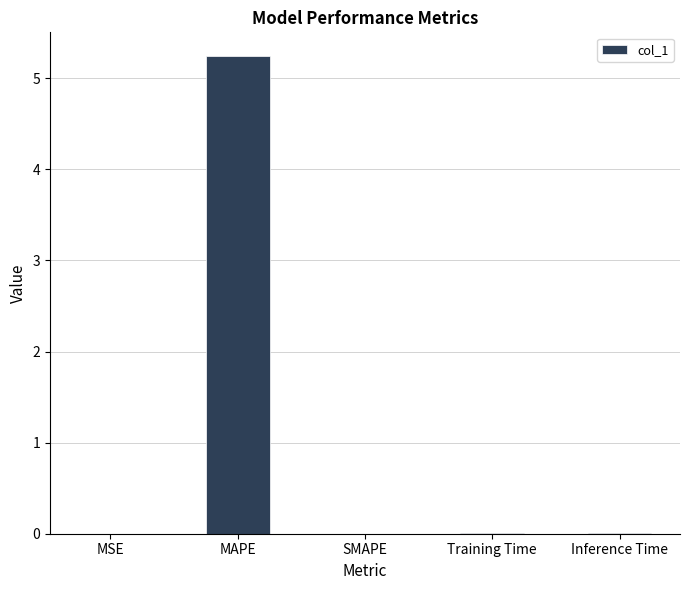

Are the bars horizontal?

No